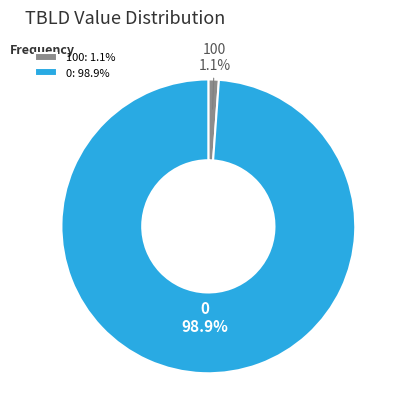

To the nearest percent, what is the difference between the 0 and 100 slice percentages?

98%